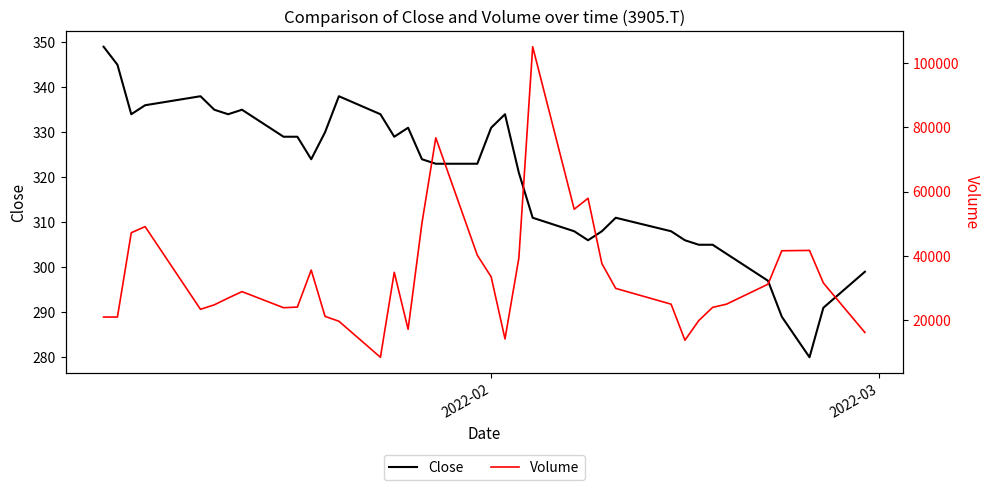

In Close, how many points are lower than both neighbors (excluding endpoints)?

6